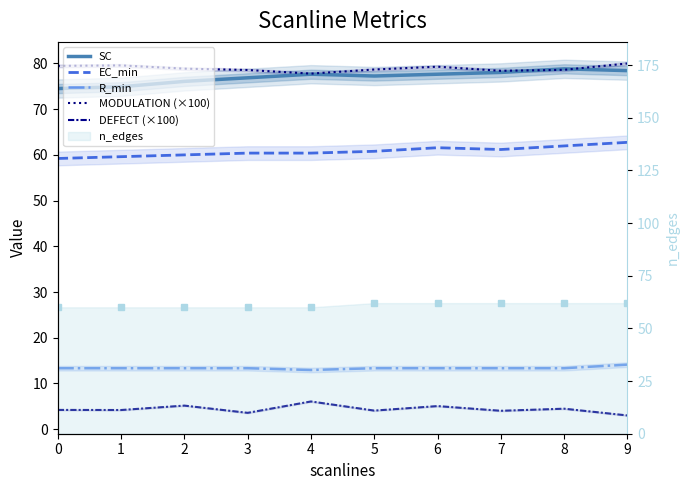

At which category does SC reach its first local peak?

4